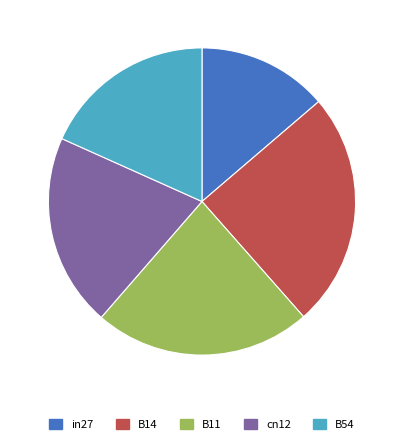

Combined, do cn12 and B54 account for over 50%?

No